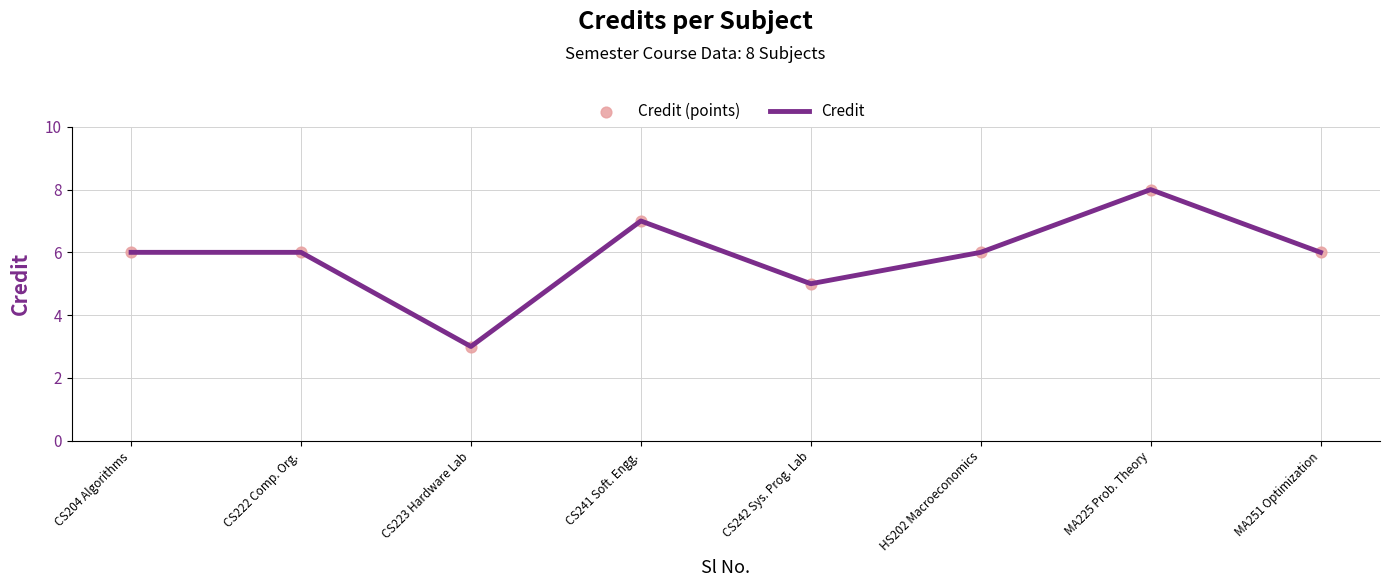

What is the ratio of the value at MA225 Prob. Theory to the value at CS242 Sys. Prog. Lab?

1.6